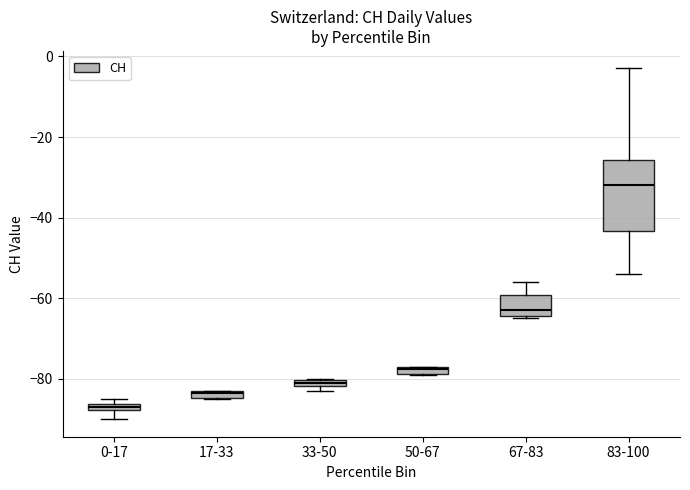

Where is the upper edge of the box for 17-33 on the y-axis? The values are not printed on the chart, so give them approximately, as read against the axis.

-82